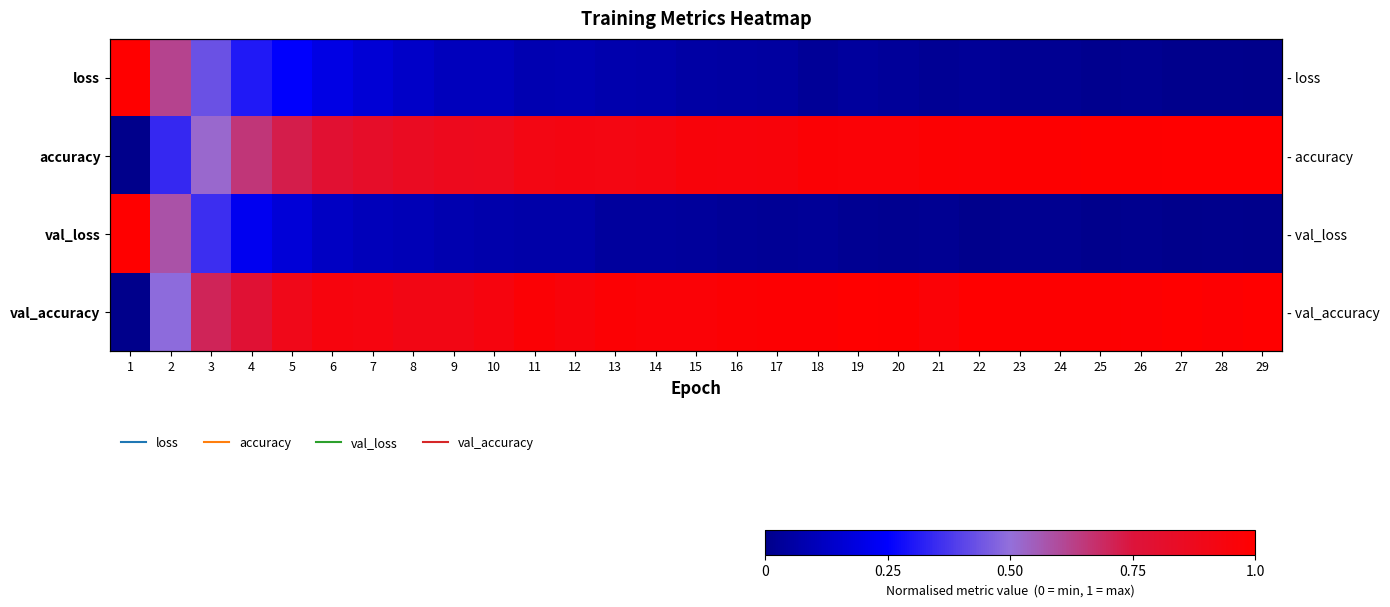

What is the sum of all val_accuracy values?

26.2